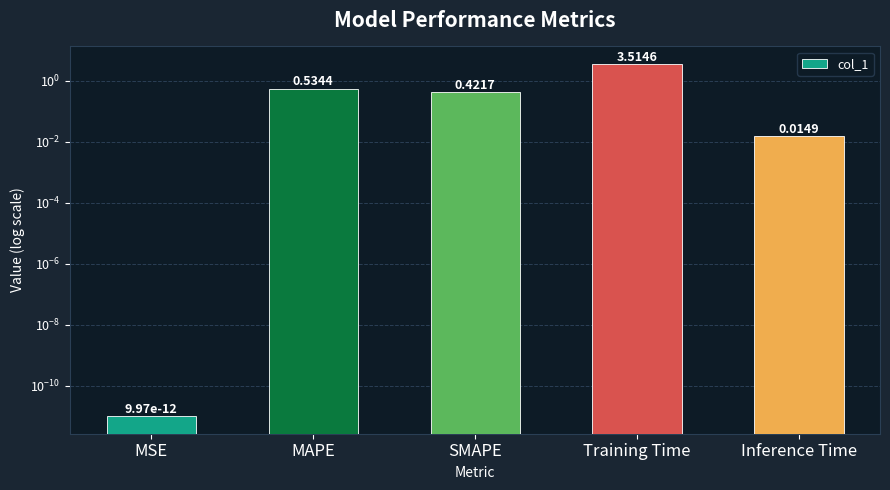

At which category does the chart reach its minimum across all series?

MSE